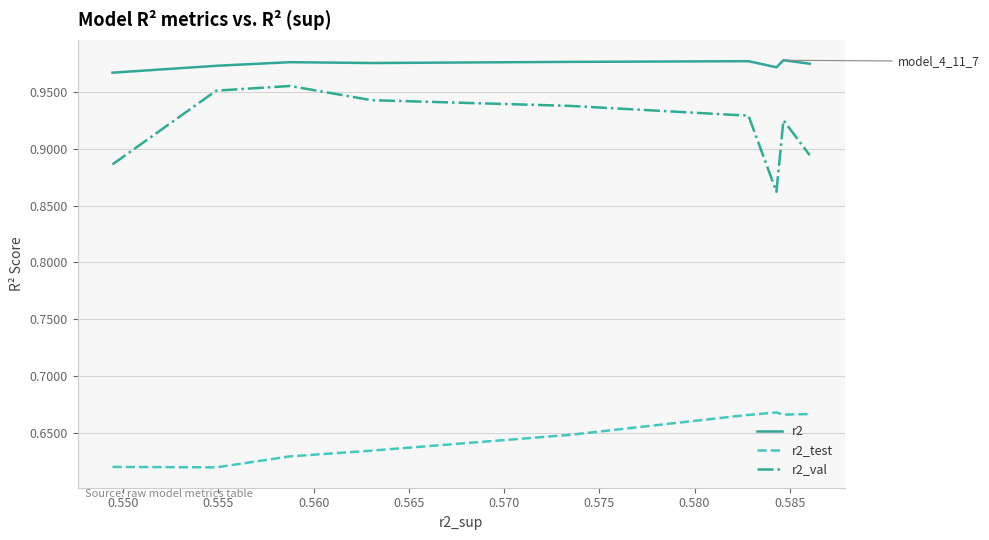

Which series has the largest range (max minus min)?

r2_val